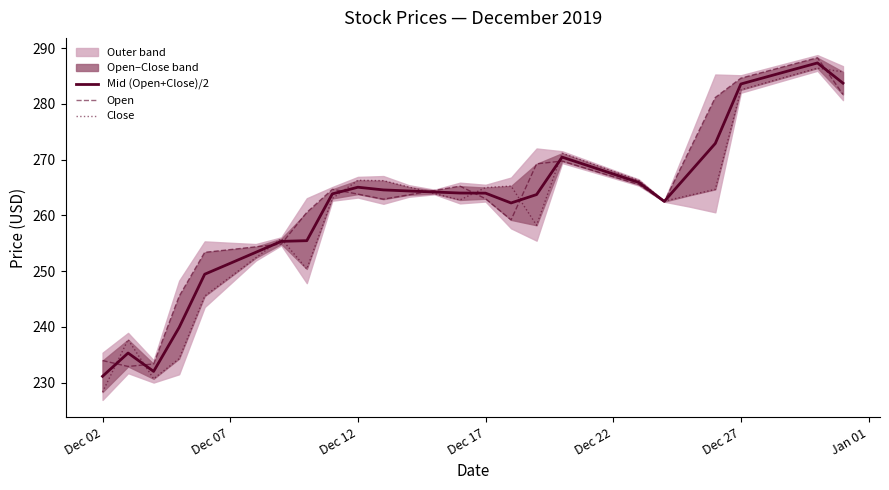

What is the value of the Open point at the 6th from the left?

253.9